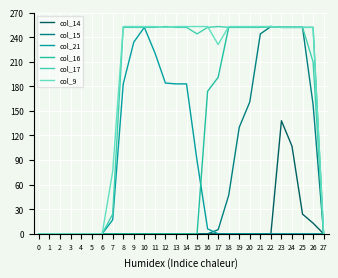

At which label does col_9 first exceed 252?

8